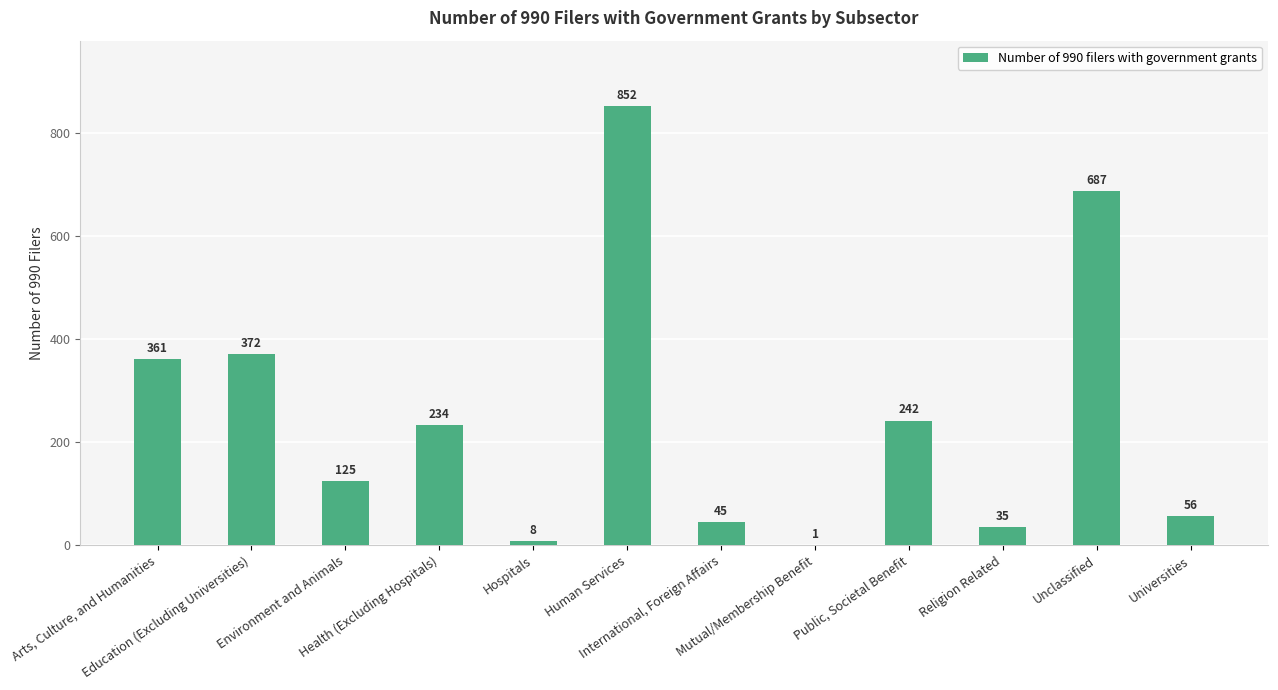

What is the sum of all values?

3018